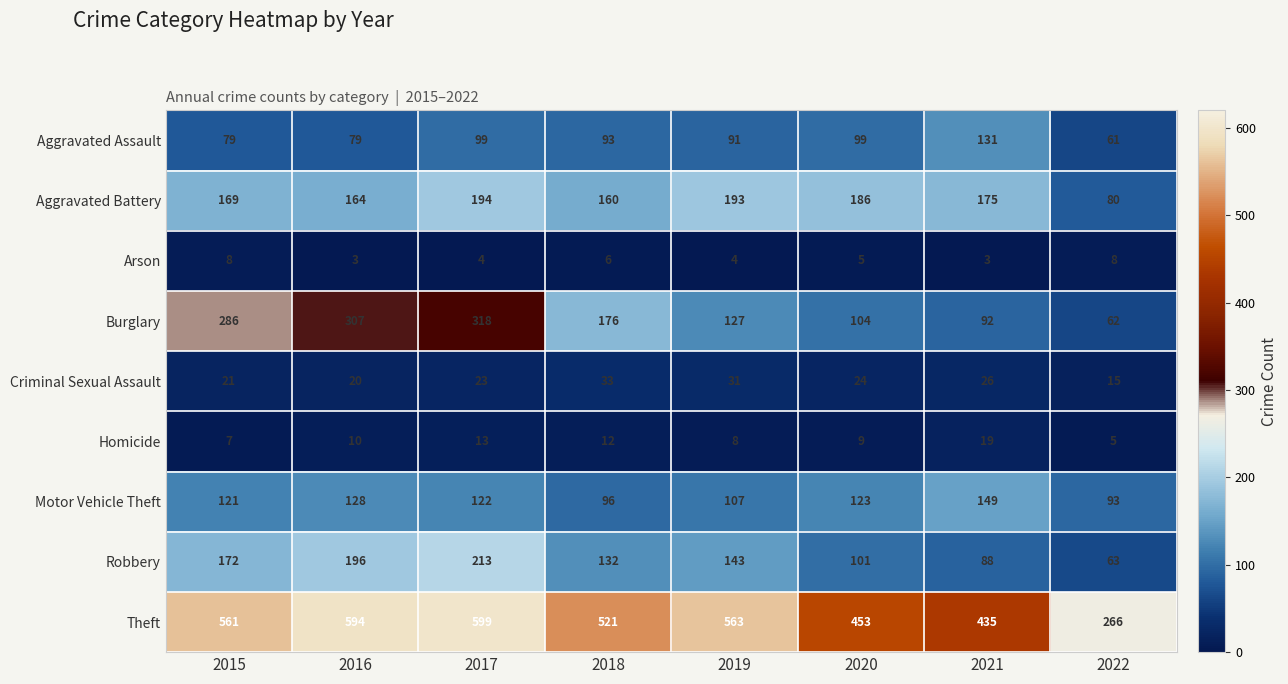

Rank the series by their maximum value, from highest to lowest.

Theft, Burglary, Robbery, Aggravated Battery, Motor Vehicle Theft, Aggravated Assault, Criminal Sexual Assault, Homicide, Arson